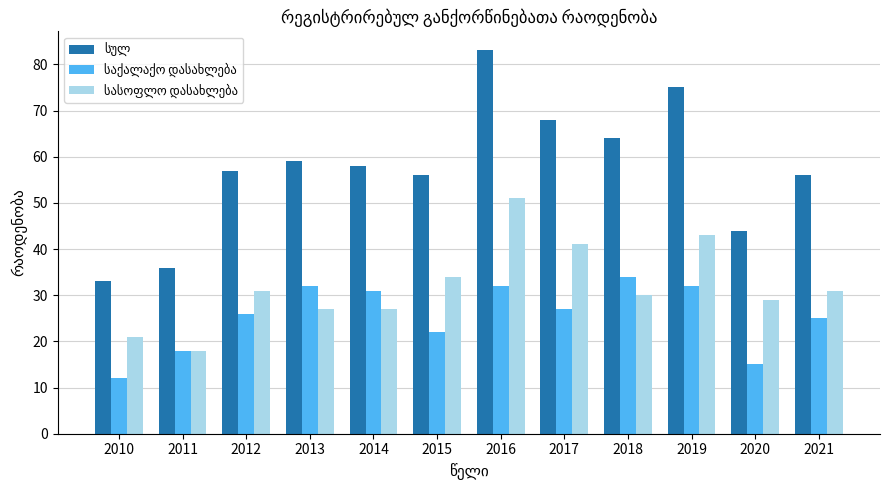

What is the difference between the highest and lowest values at 2021?

31